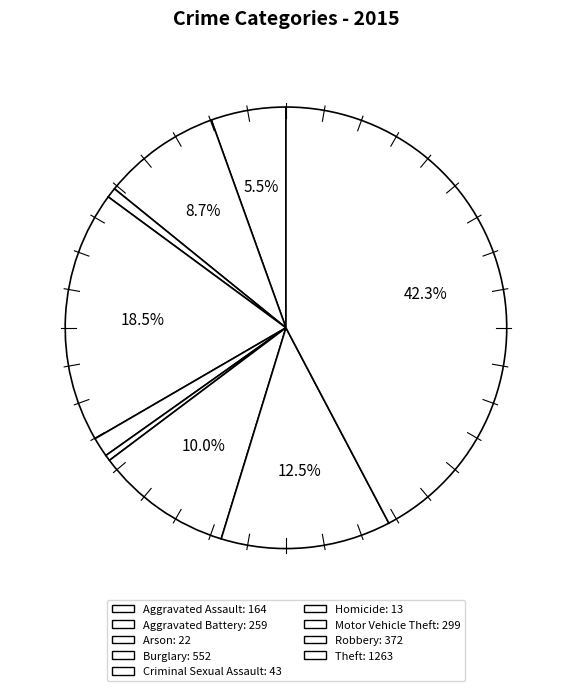

Count the number of slices in the pie.

9